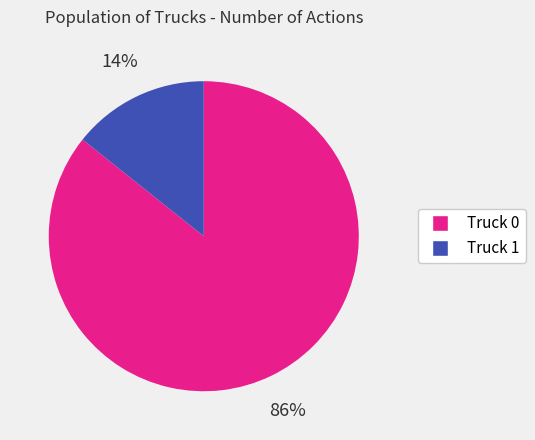

Rank the categories by value from lowest to highest.

Truck 1, Truck 0